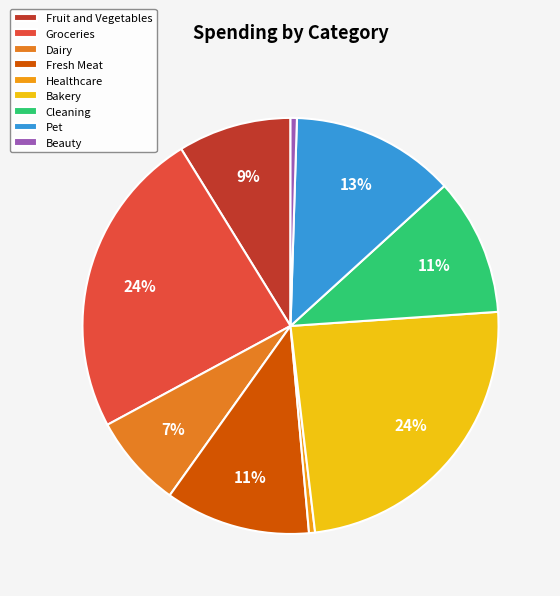

Which slice is the smallest?

Healthcare